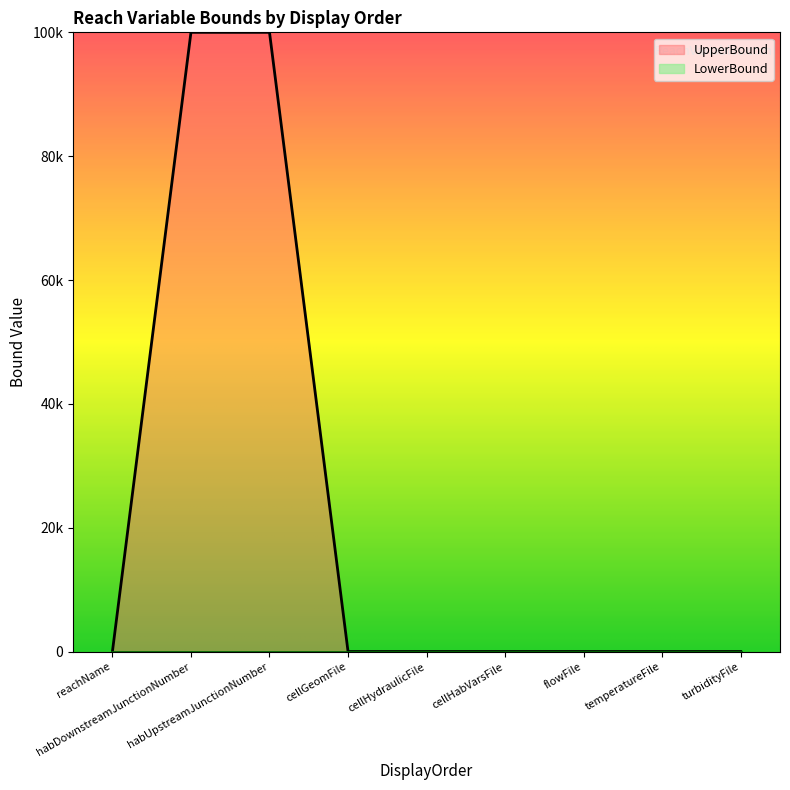

What is the sum of all values?

200238